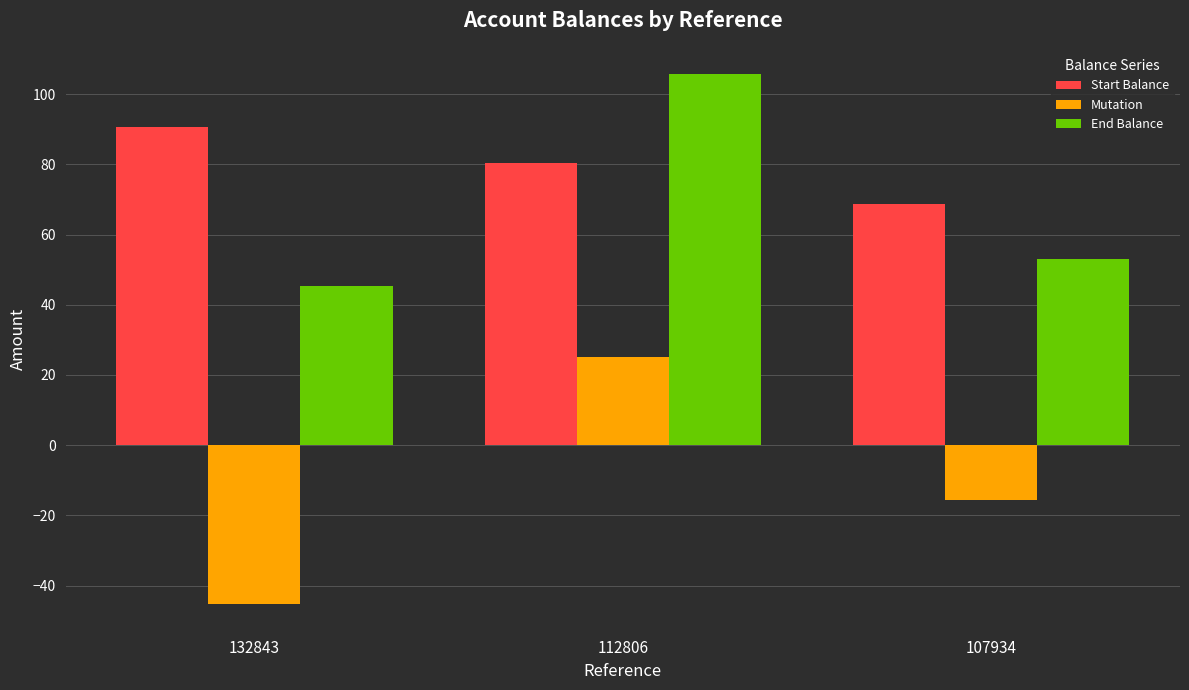

At which label does End Balance first exceed 52?

112806